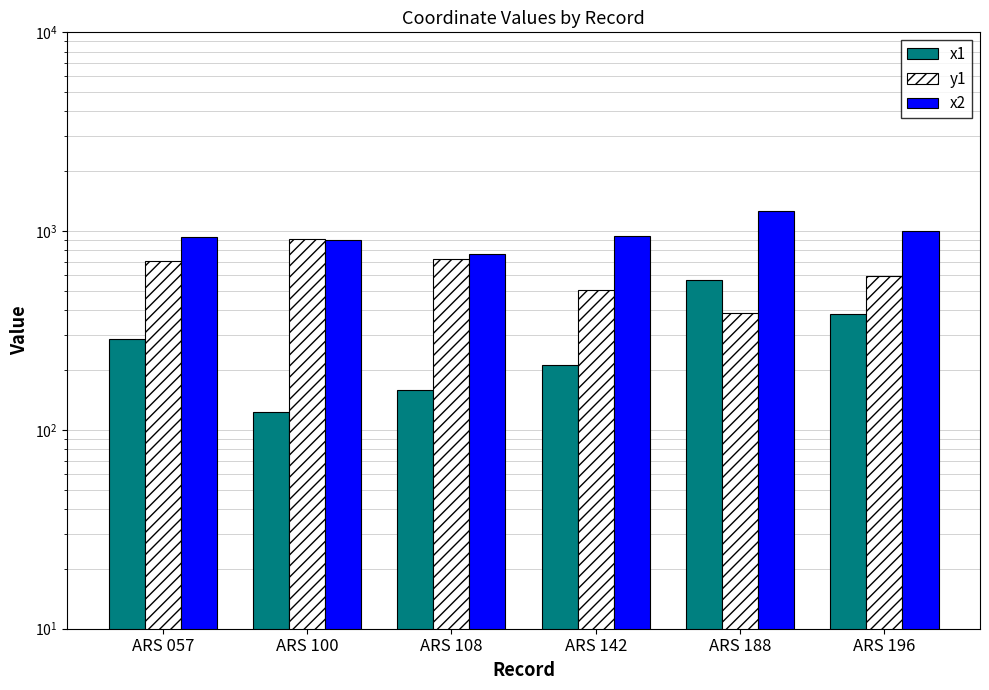

Which category has the lowest value across all series?

ARS 100